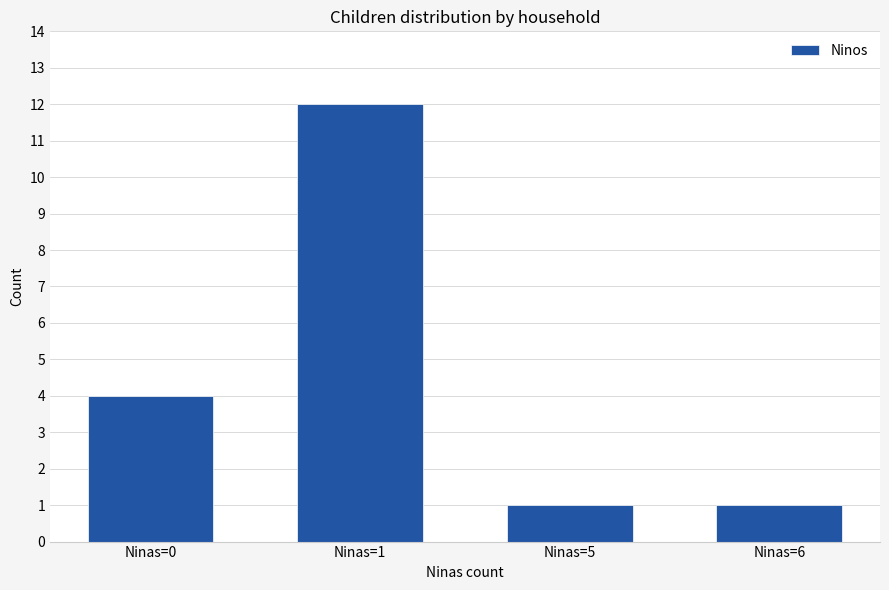

What is the sum of all values?

18